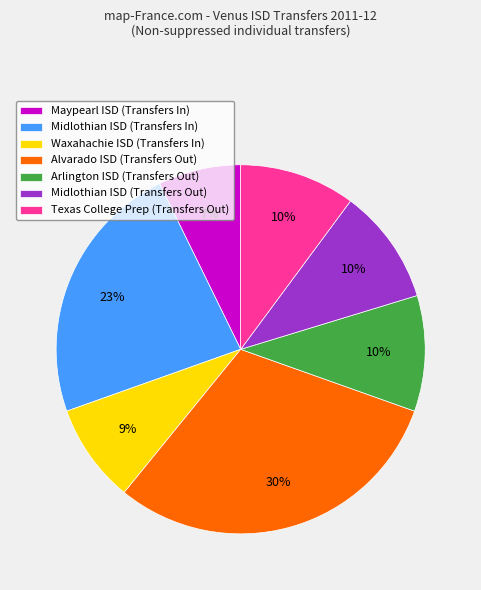

Between Arlington ISD (Transfers Out) and Waxahachie ISD (Transfers In), which is larger?

Arlington ISD (Transfers Out)